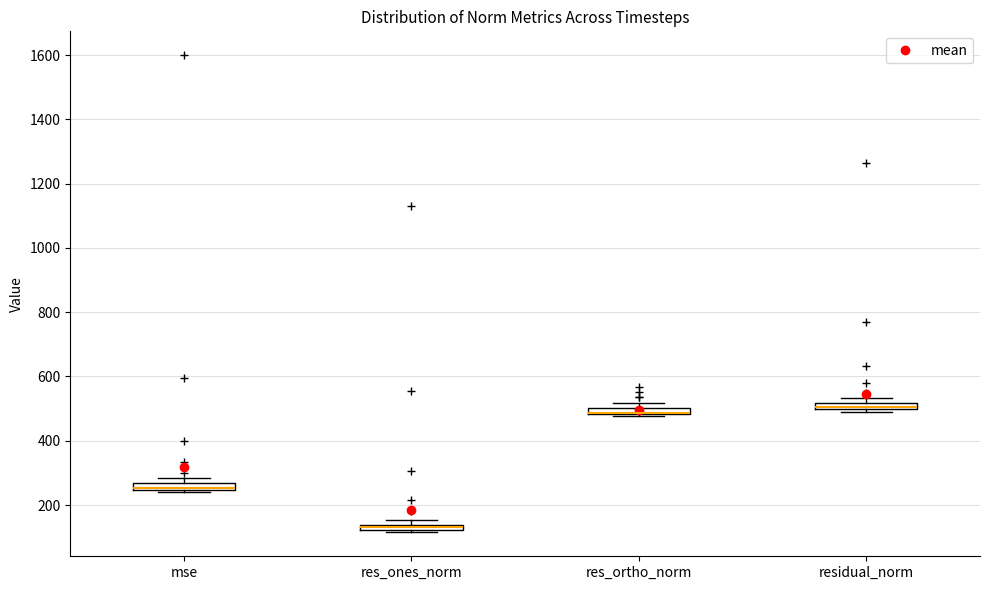

Where is the lower edge of the box for res_ones_norm on the y-axis? The values are not printed on the chart, so give them approximately, as read against the axis.

120